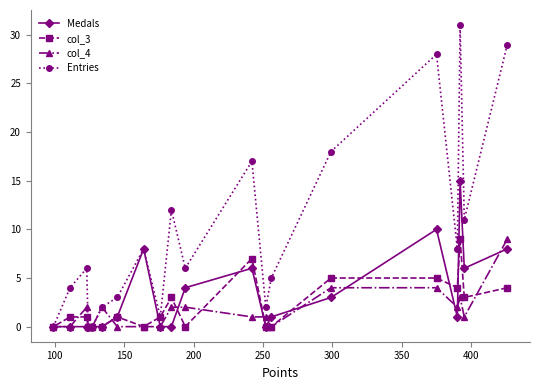

Which series has the largest total across all categories?

Entries